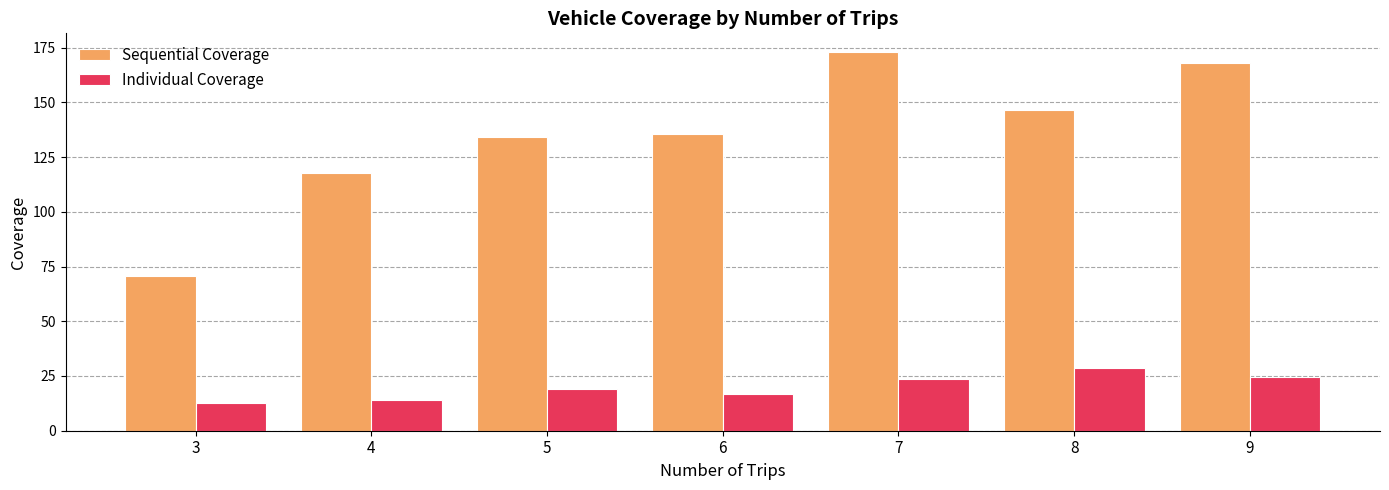

What is the difference between the second highest and second lowest values in the Individual Coverage series?

10.5